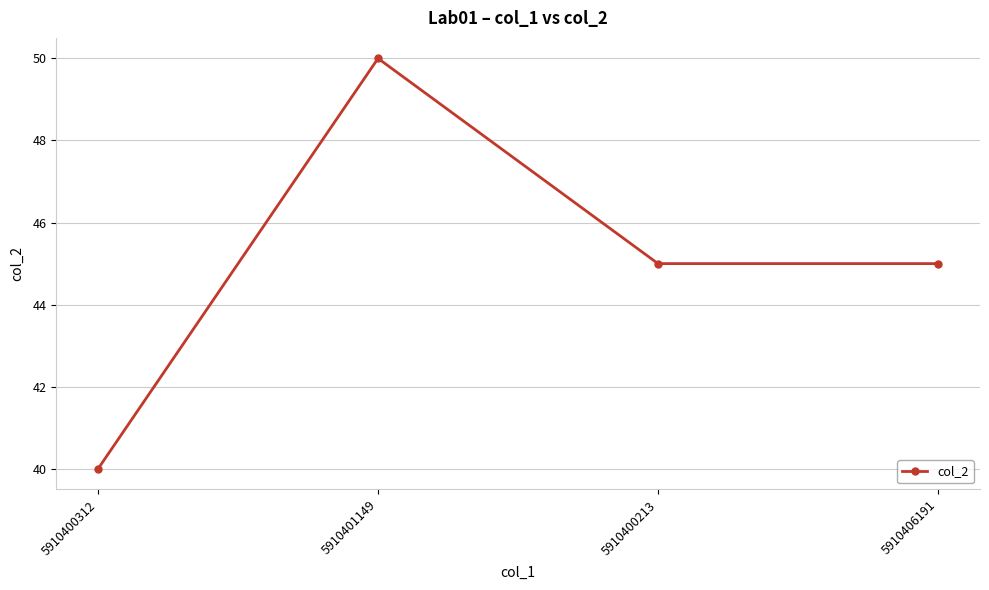

Reading left to right, extract all data points from this chart.

40	50	45	45